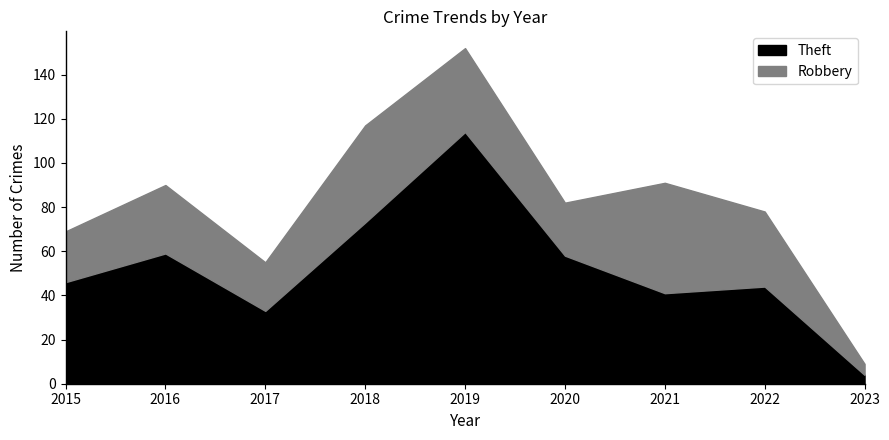

Which has a higher value, 2017 or 2015?

2015